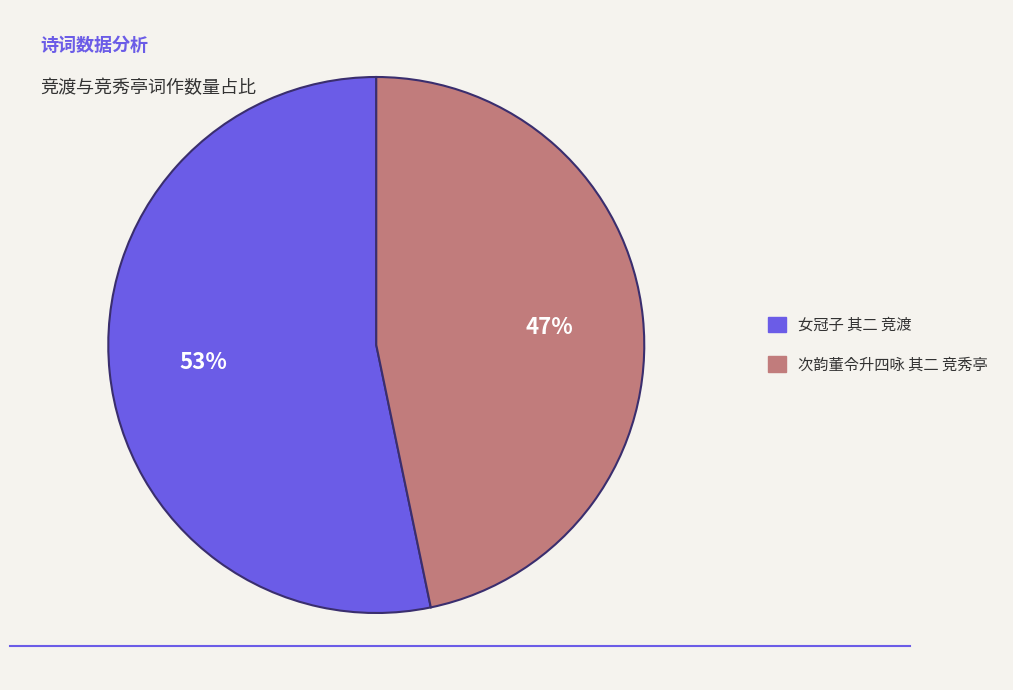

Which has a higher value, 次韵董令升四咏 其二 竞秀亭 or 女冠子 其二 竞渡?

女冠子 其二 竞渡